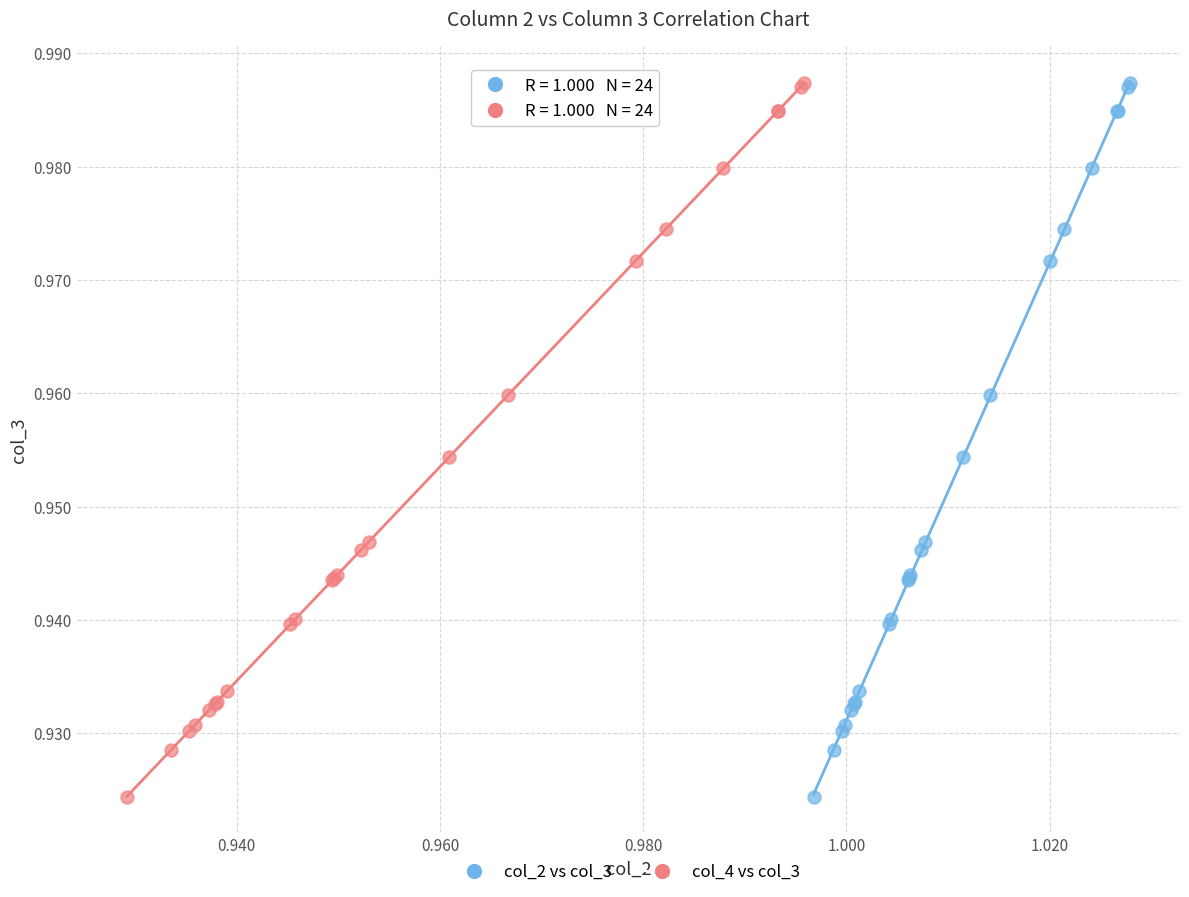

What are all the series names shown in the legend?

col_2 vs col_3, col_4 vs col_3